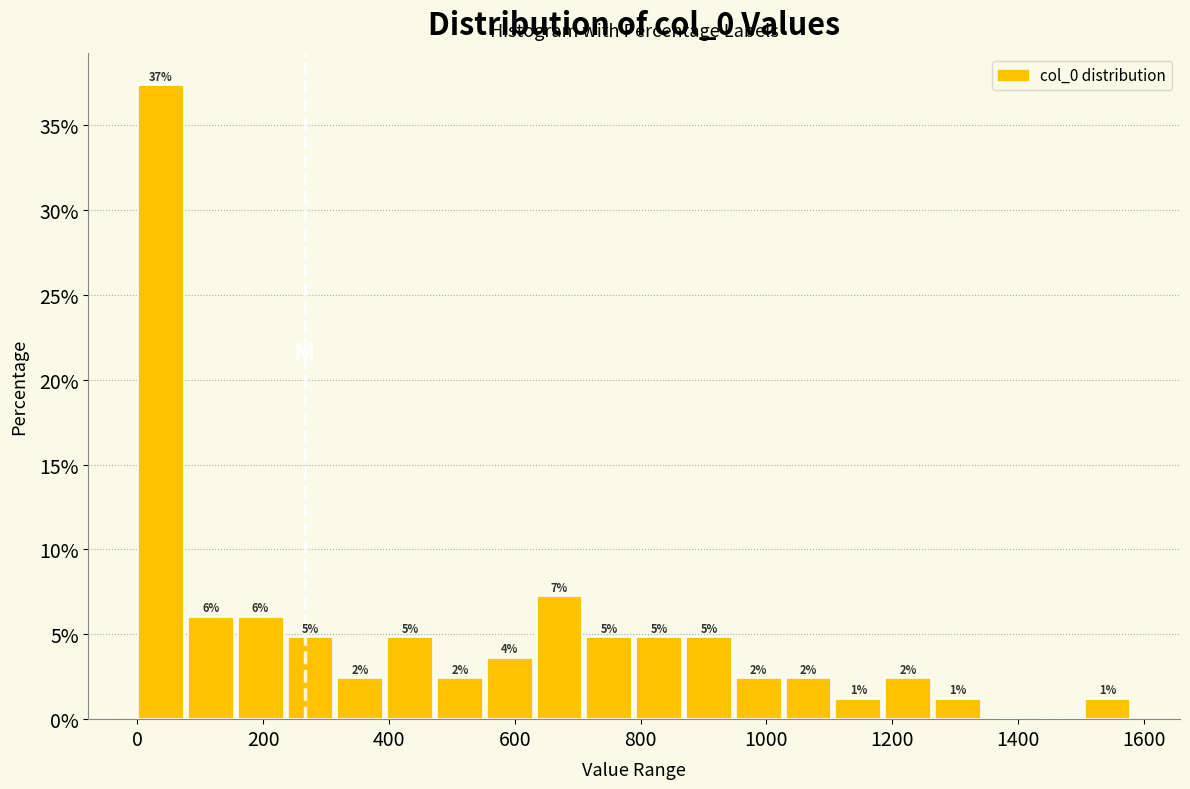

Around what value on the x-axis is the tallest bar? Give the approximate position of its centre, as read against the axis.

40